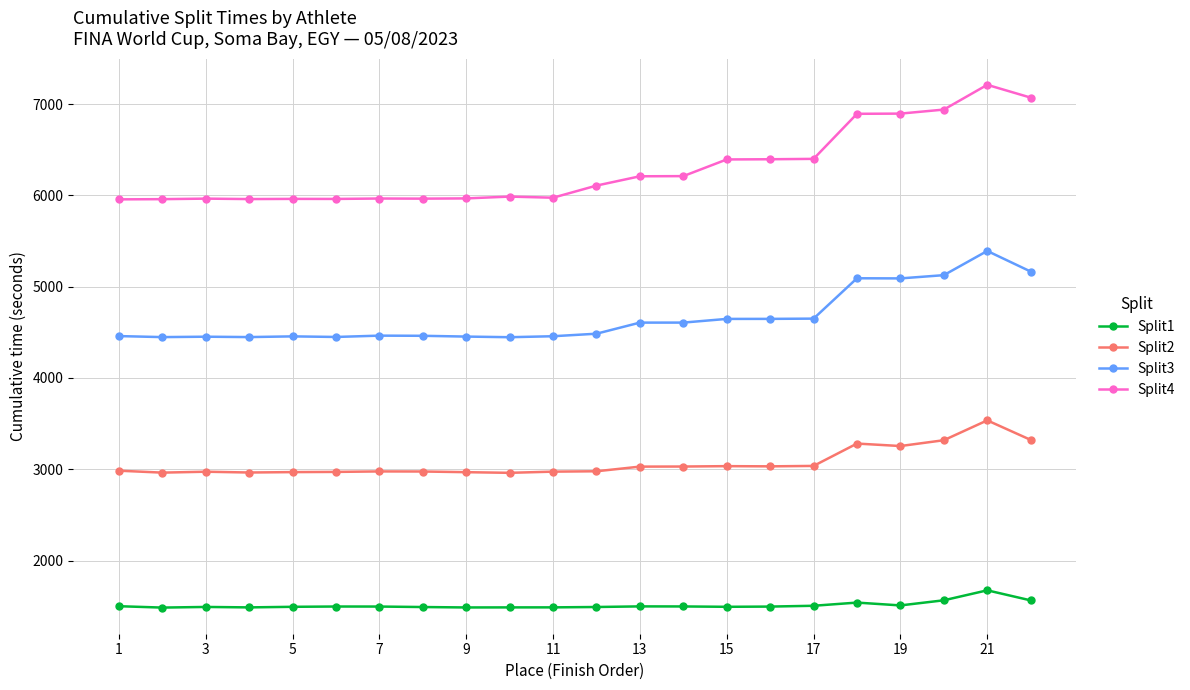

What is the maximum value for Split4?

7210.5